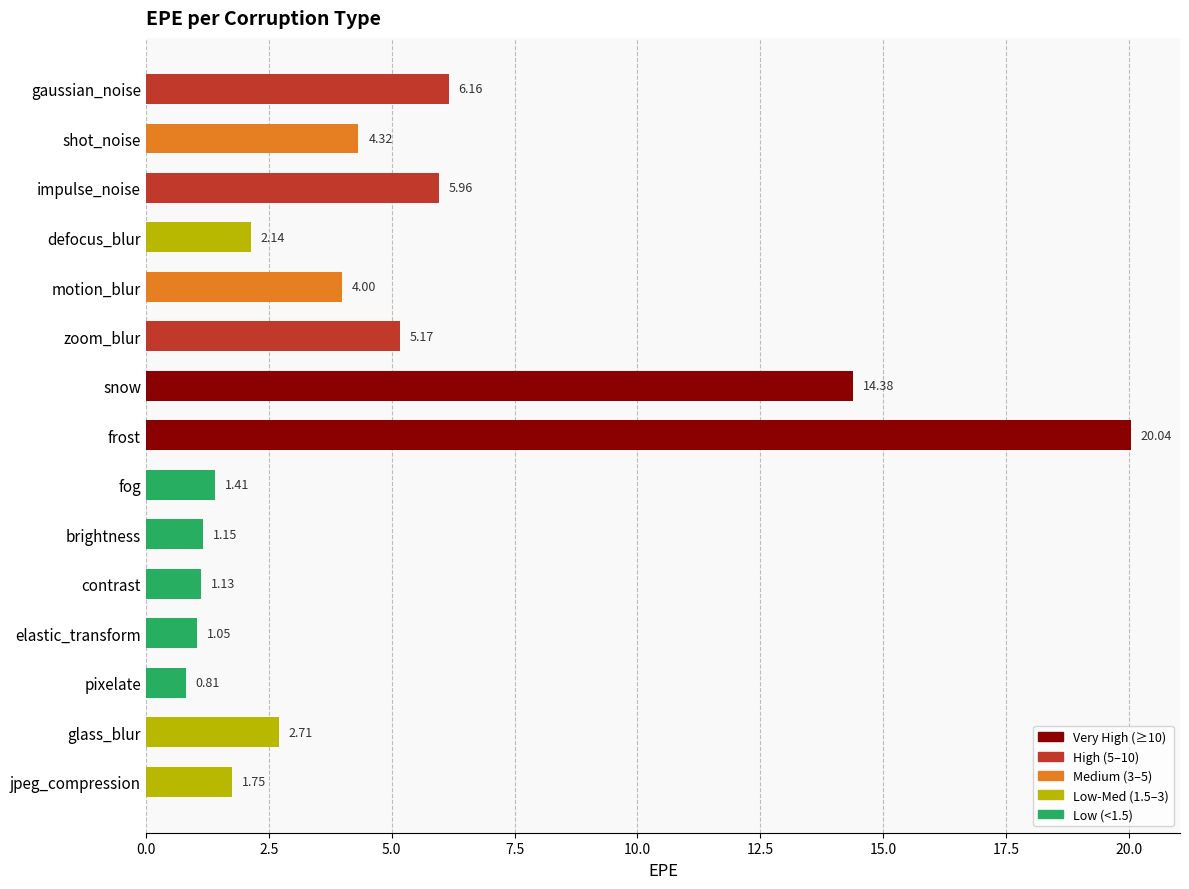

Rank the categories by value from lowest to highest.

pixelate, elastic_transform, contrast, brightness, fog, jpeg_compression, defocus_blur, glass_blur, motion_blur, shot_noise, zoom_blur, impulse_noise, gaussian_noise, snow, frost